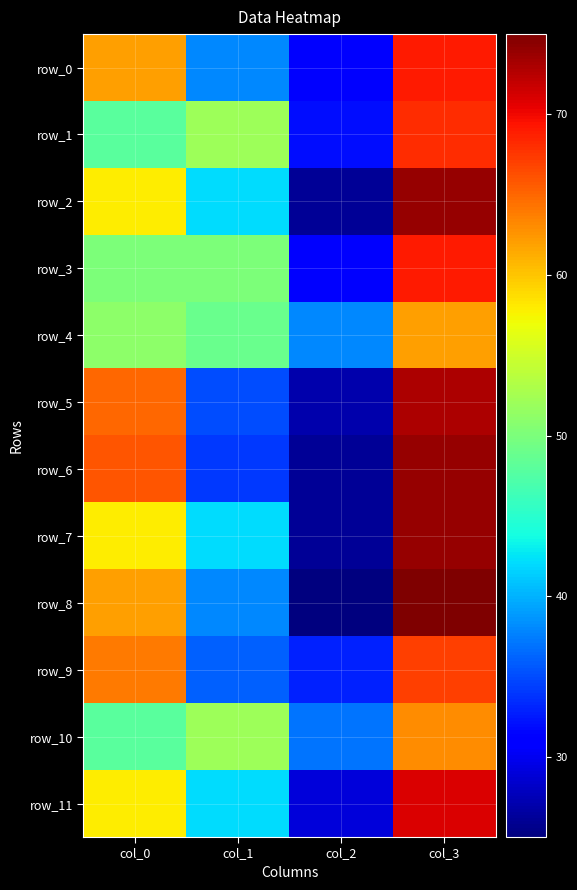

What is the smallest value displayed?

25